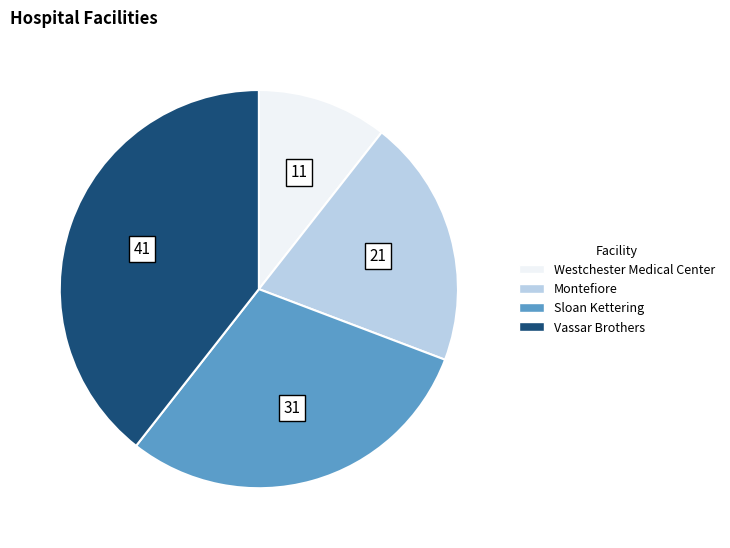

How many segments does this pie chart have?

4